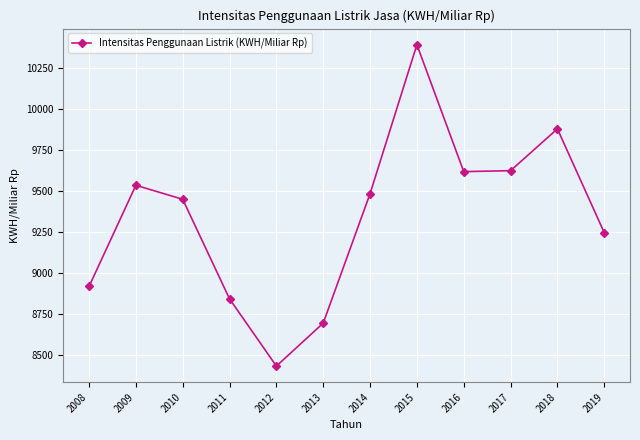

Which category has the lowest value across all series?

2012